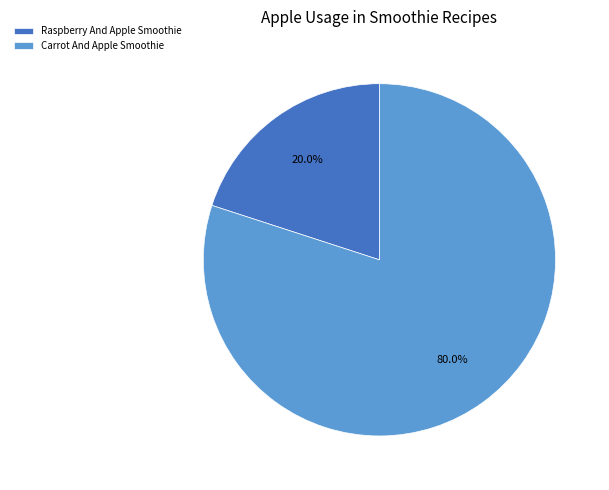

What is the smallest slice in the pie chart?

Raspberry And Apple Smoothie